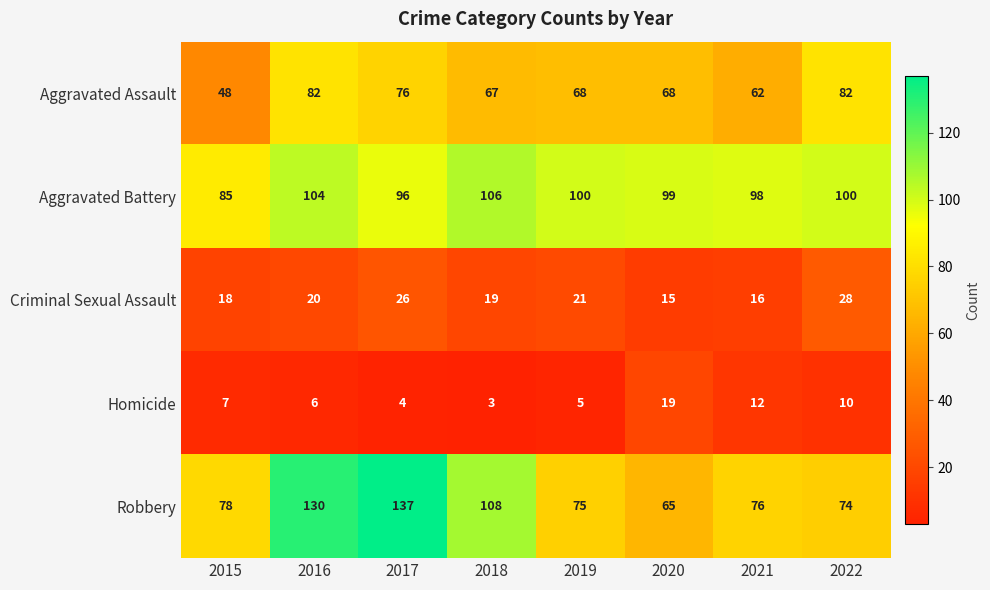

What is the approximate value of Aggravated Battery at 2020?

99